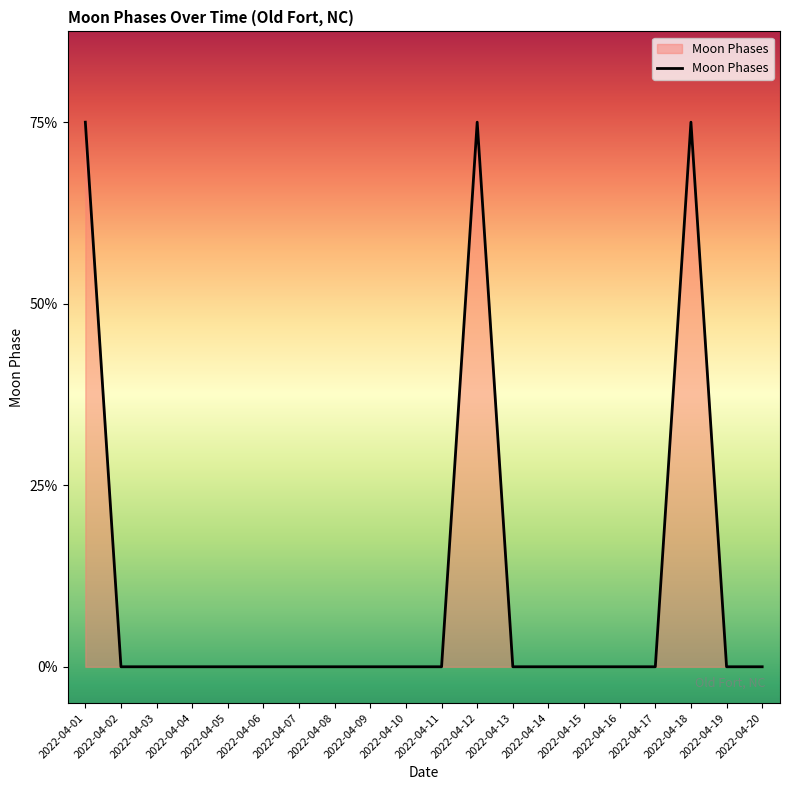

Does the chart display data point markers on the line(s)?

No